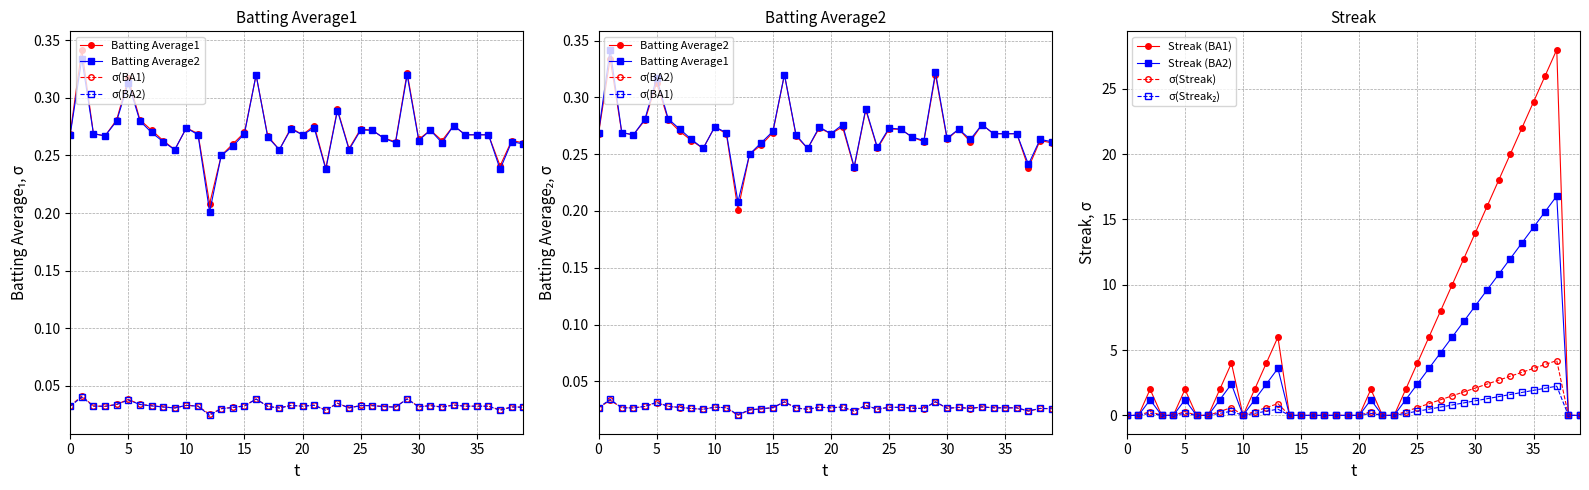

What is the difference between the maximum and minimum values in the Streak series?

28.0